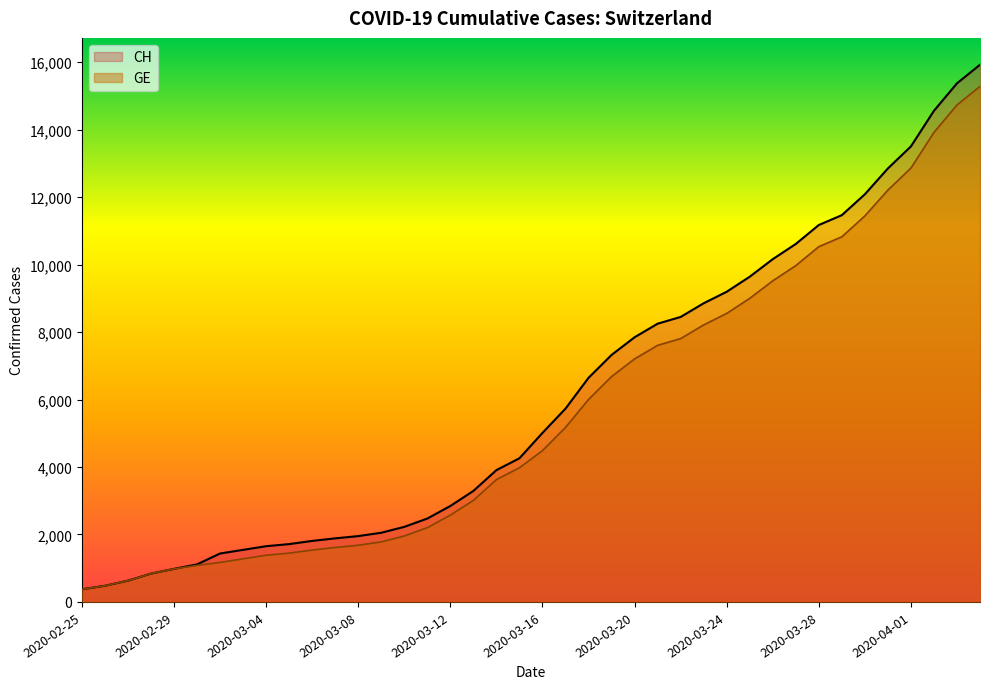

What is the total value across all series at 2020-03-16?

9497